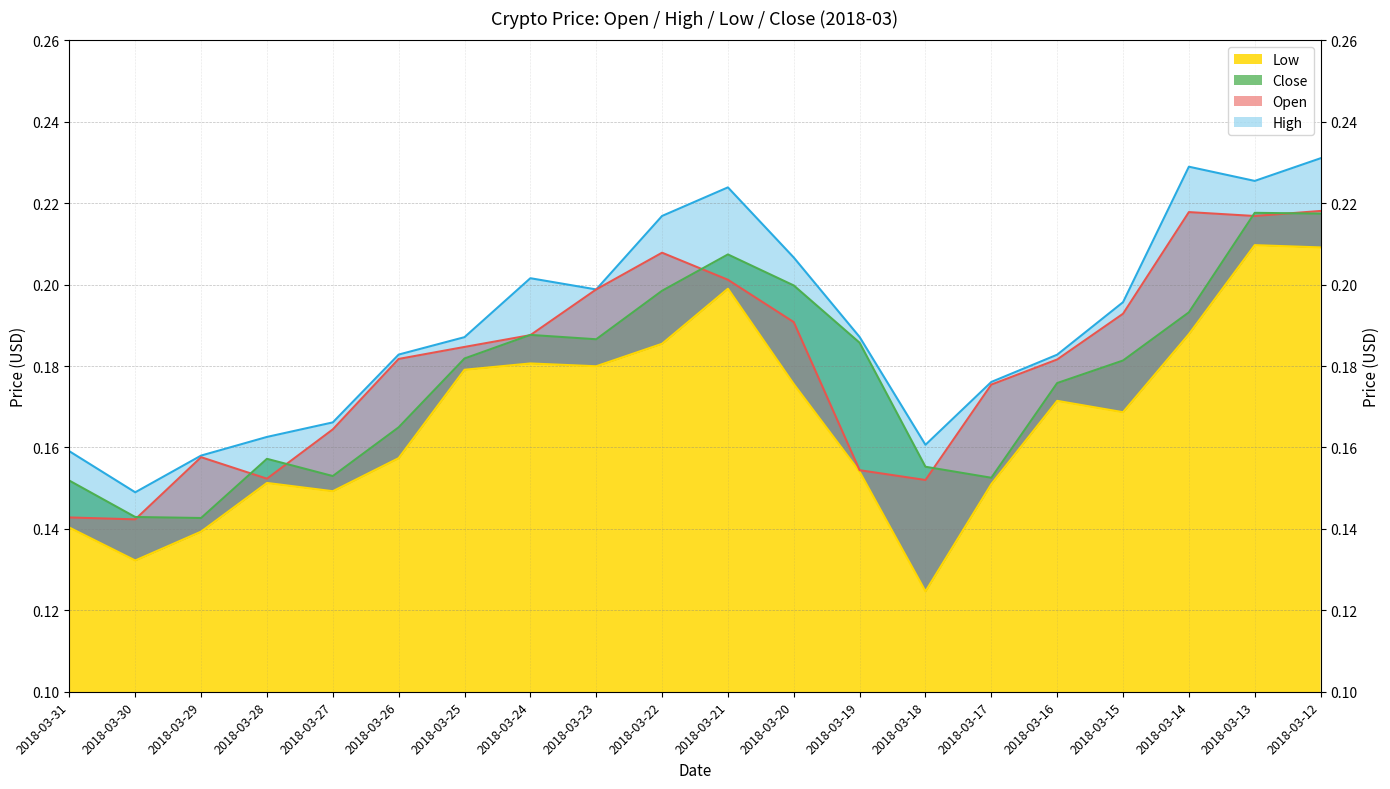

Read the Low value at 2018-03-15.

0.2